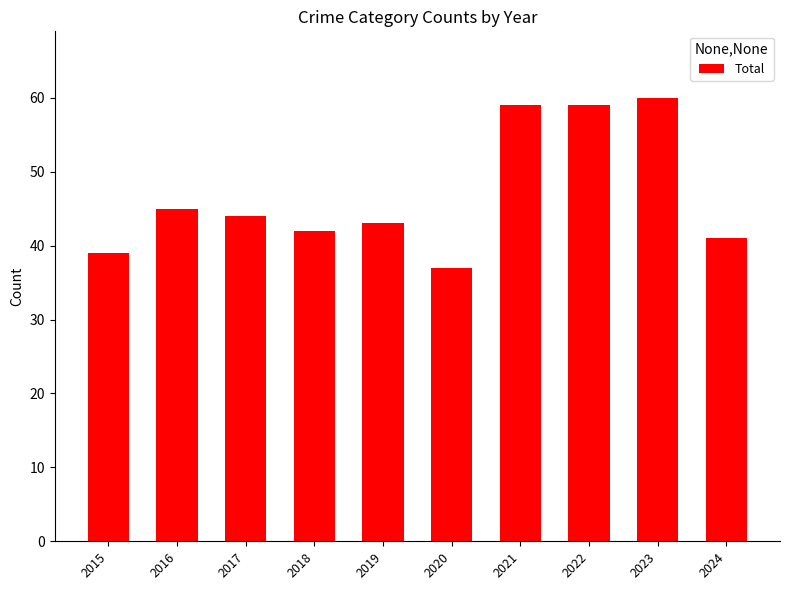

The value at 2024 is 53. True or false?

False